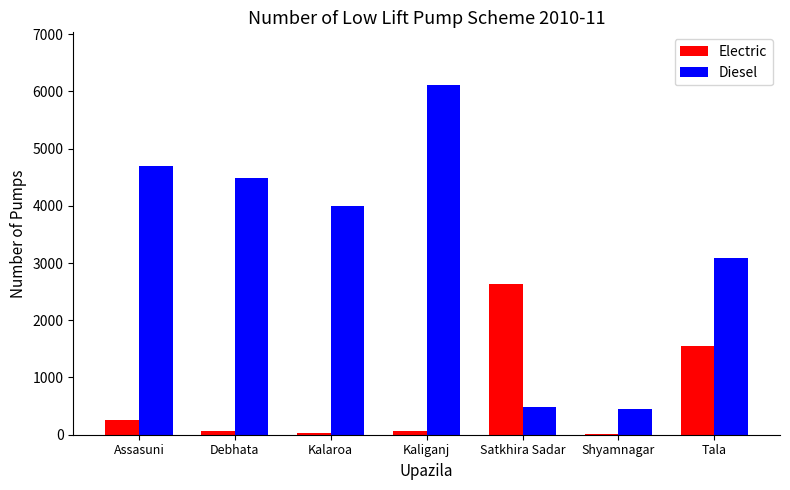

What is the maximum value shown in the chart?

6114